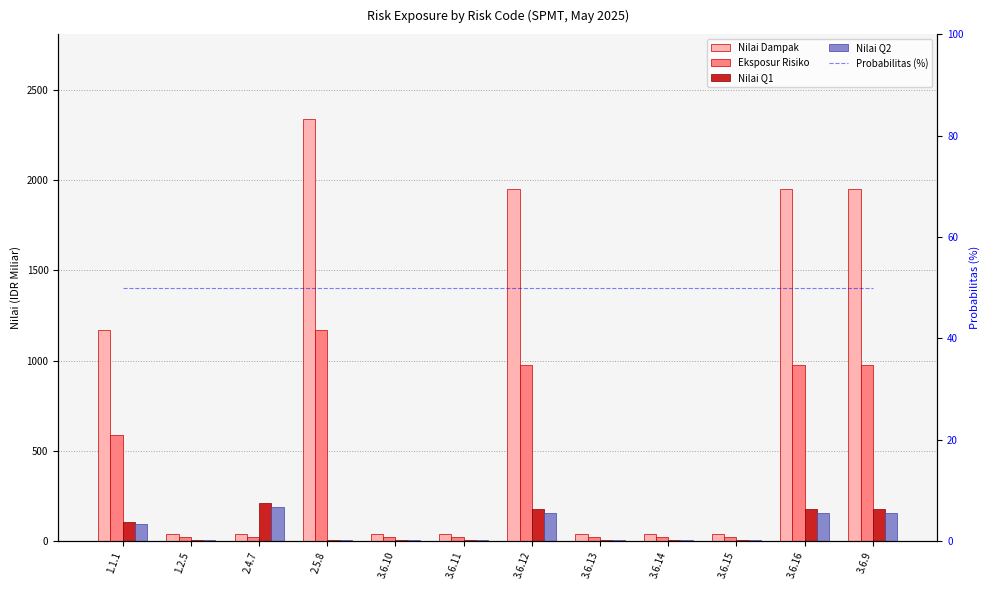

What is the sum of the Eksposur Risiko values at 3.6.13 and 3.6.14?

39.0